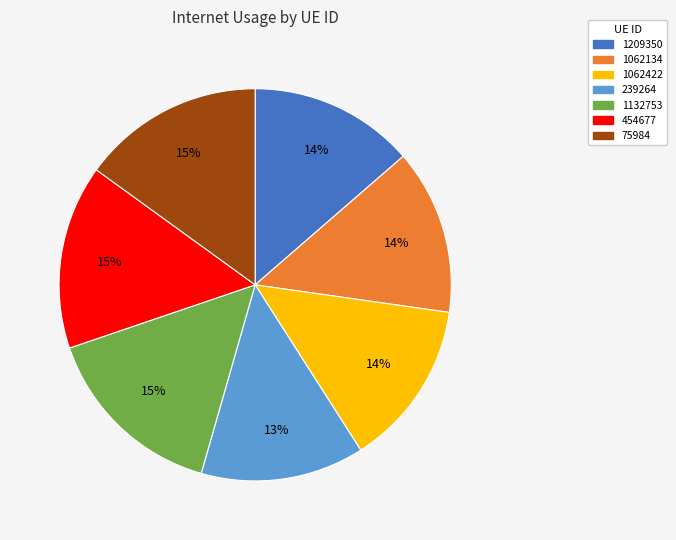

The 1062134 slice represents 22% of the pie. True or false?

False